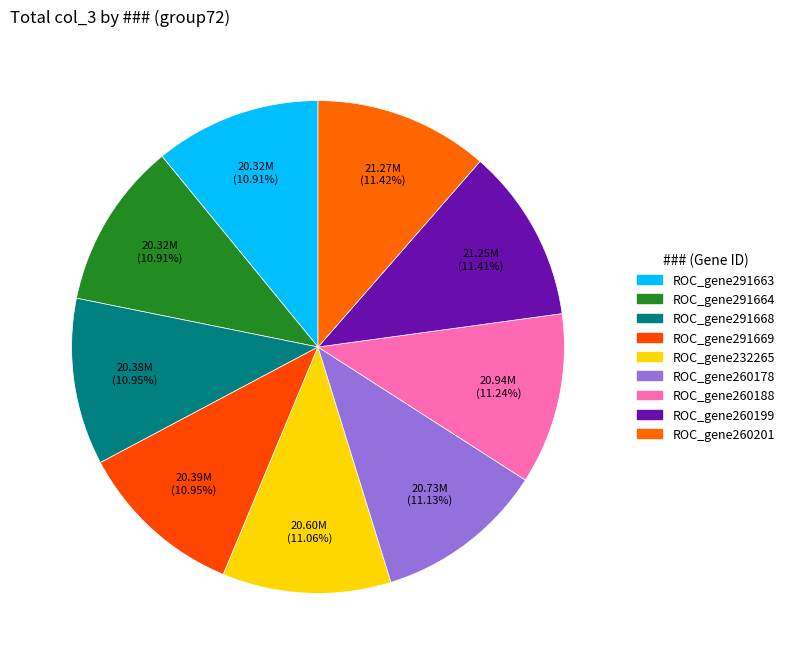

To the nearest percent, what is the combined percentage of ROC_gene232265 and ROC_gene291664?

22%